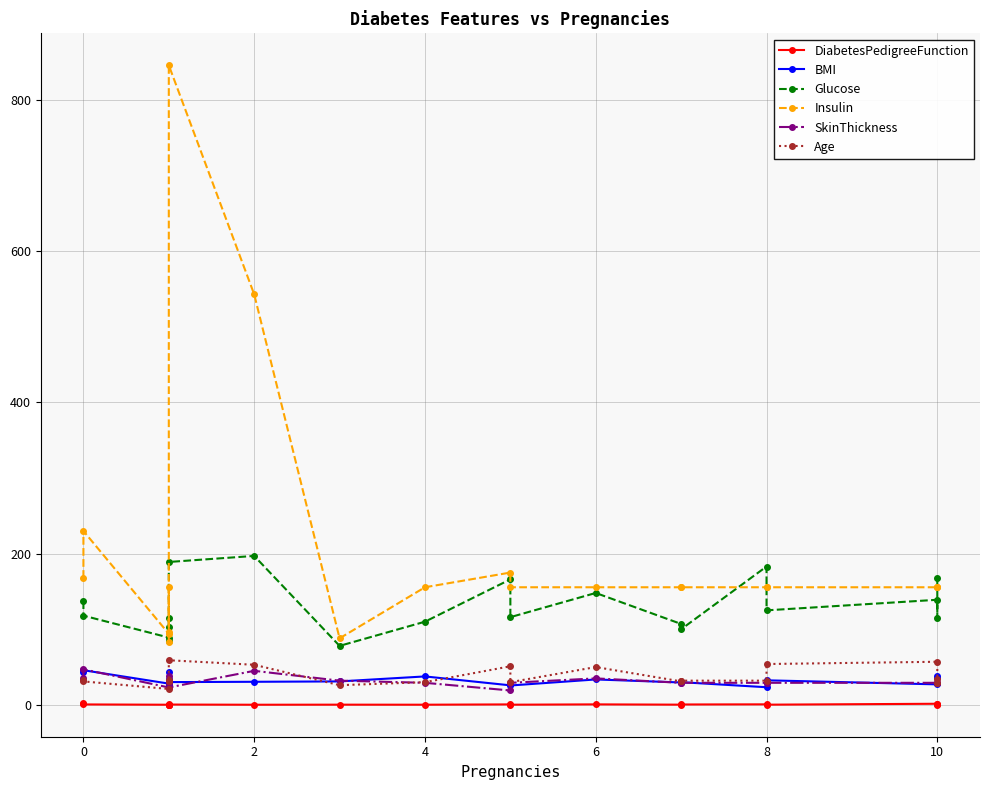

What is the sum of all Insulin values?

4034.0